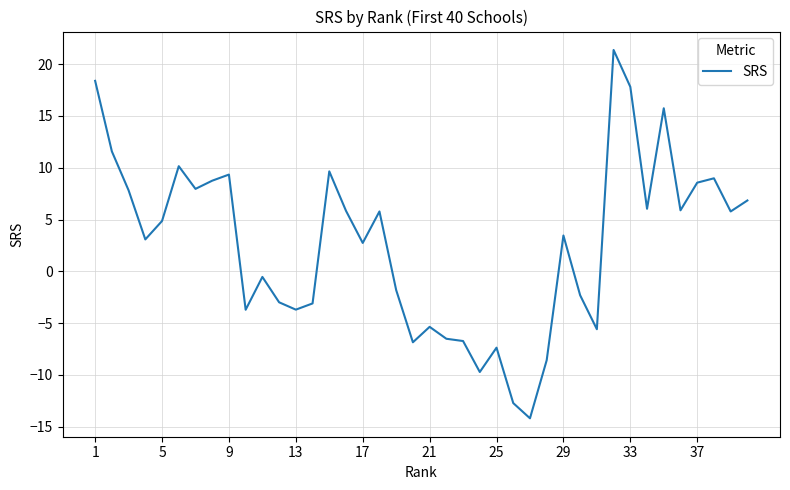

What is the greatest value displayed?

21.4